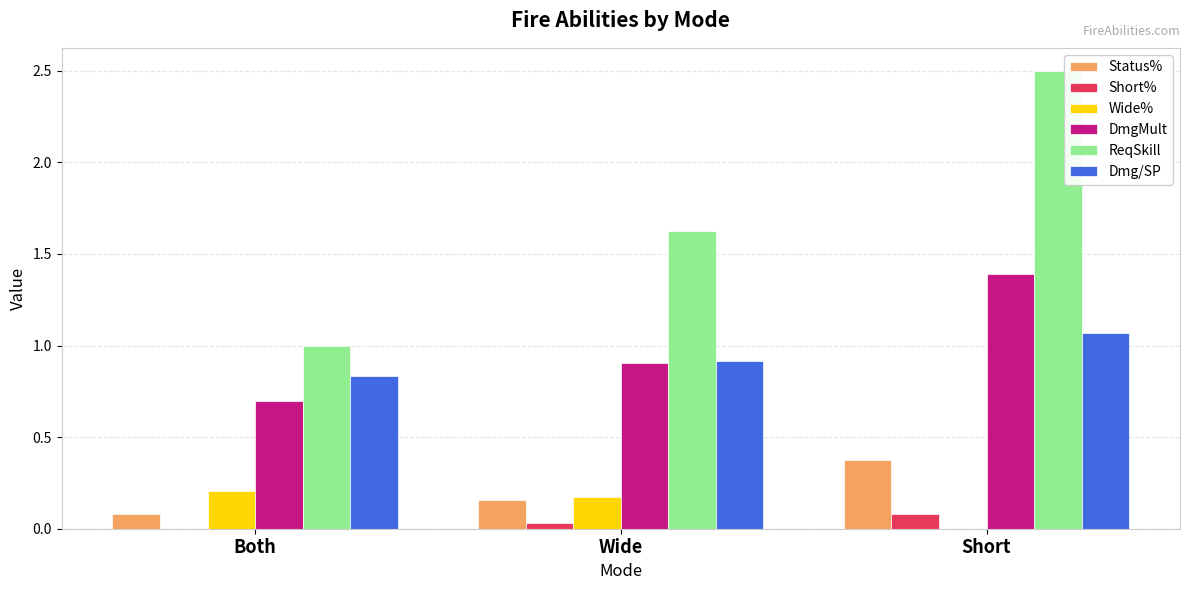

The value of Dmg/SP at Both is 1.3. True or false?

False